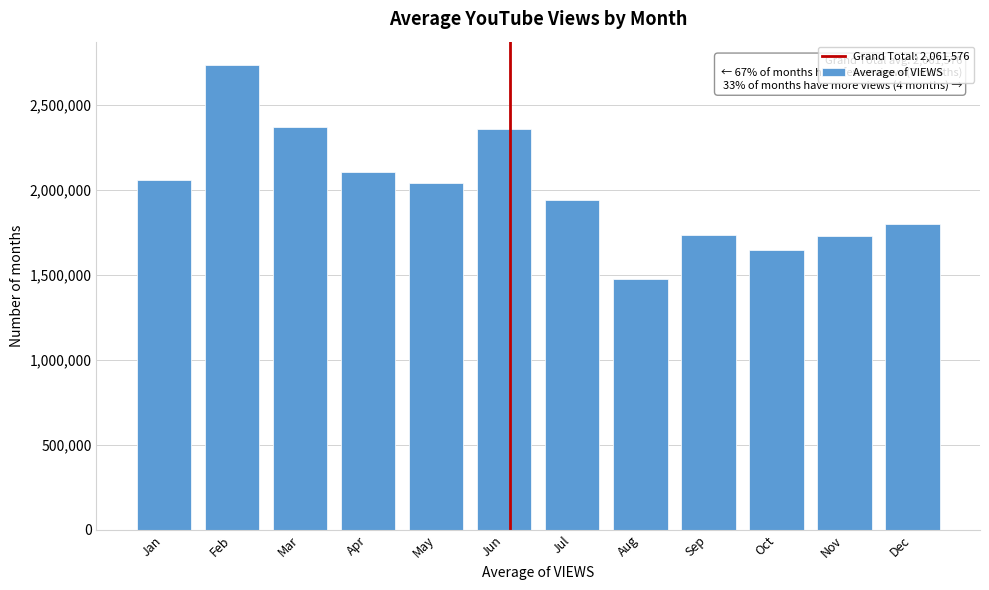

What is the change in value from Feb to Oct?

-1087206.9